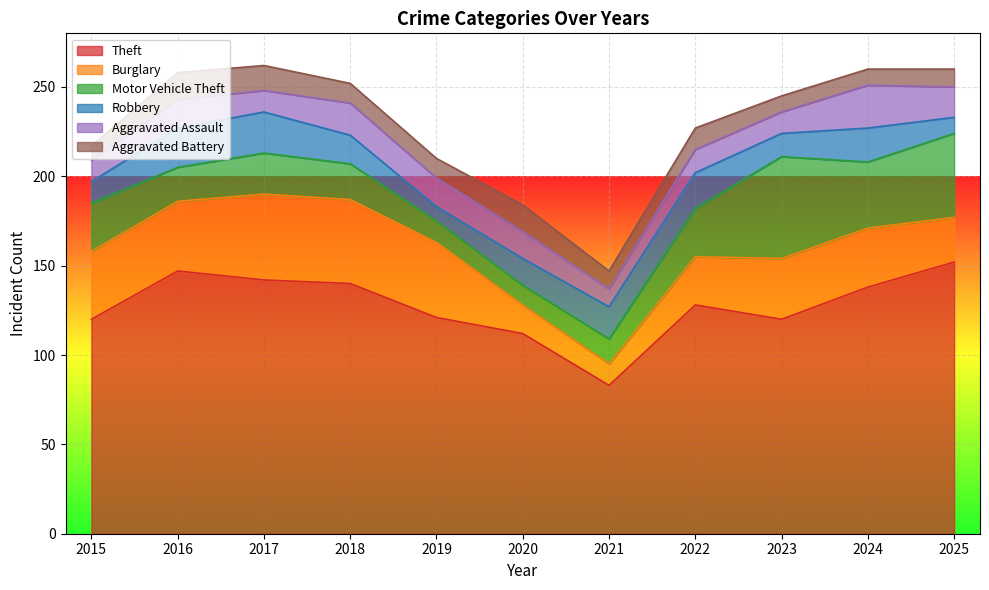

Is the value of Aggravated Assault at 2015 greater than the value of Aggravated Battery at 2024?

Yes